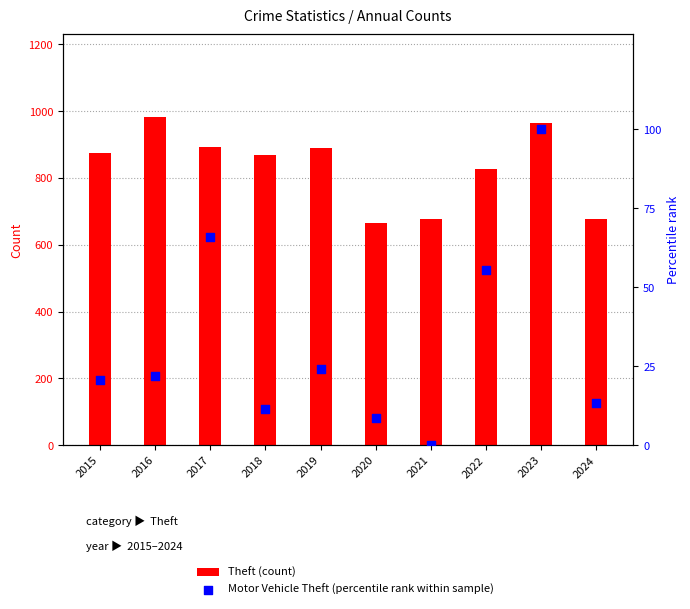

Which series has the widest spread of Y values?

Theft (count)